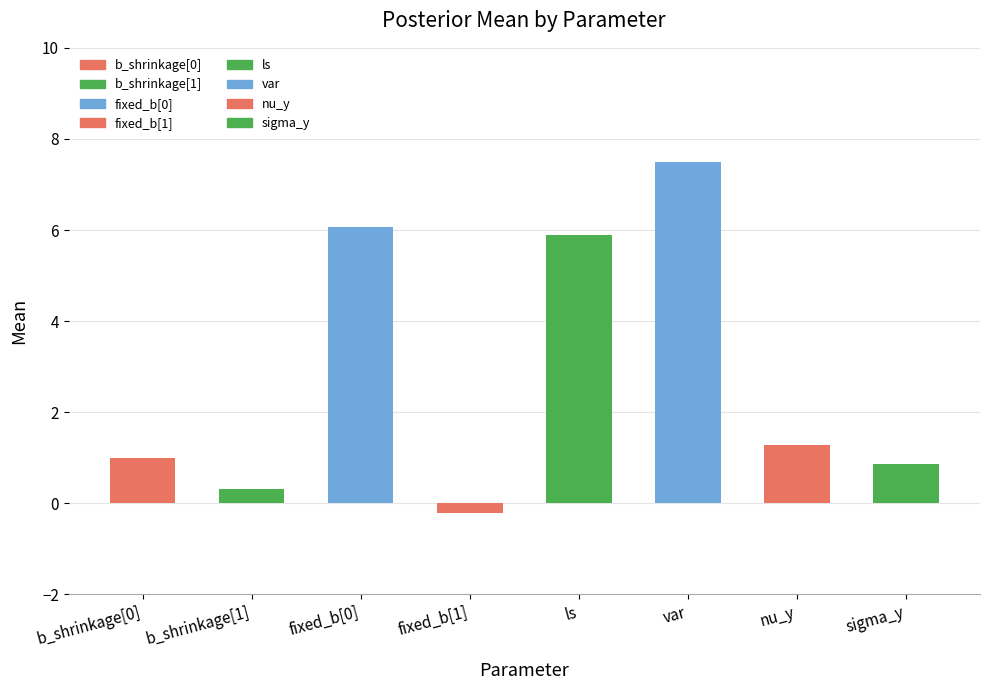

Are the bars horizontal?

No